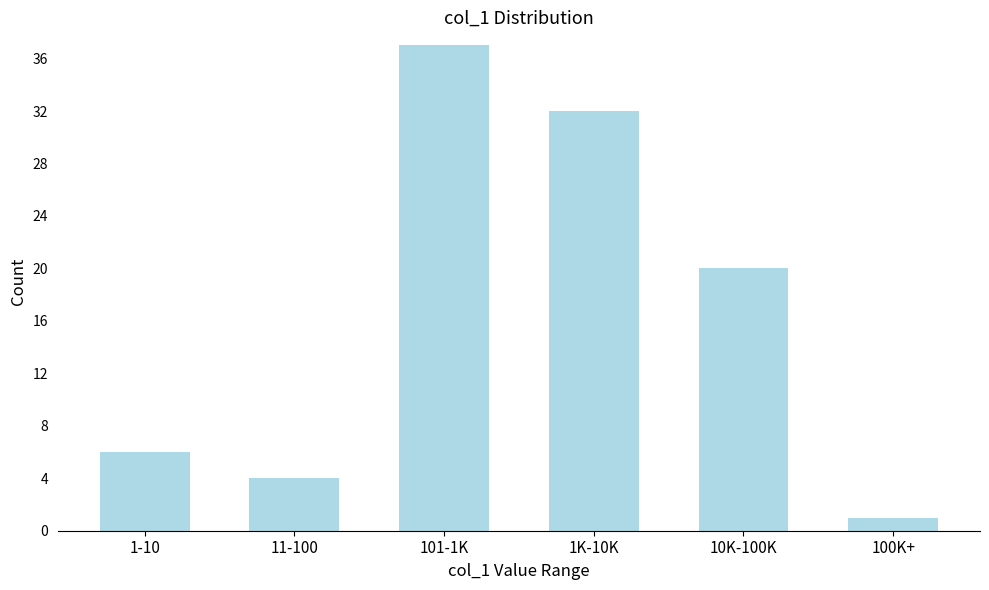

Reading left to right, transcribe all the data shown in this chart.

6	4	37	32	20	1